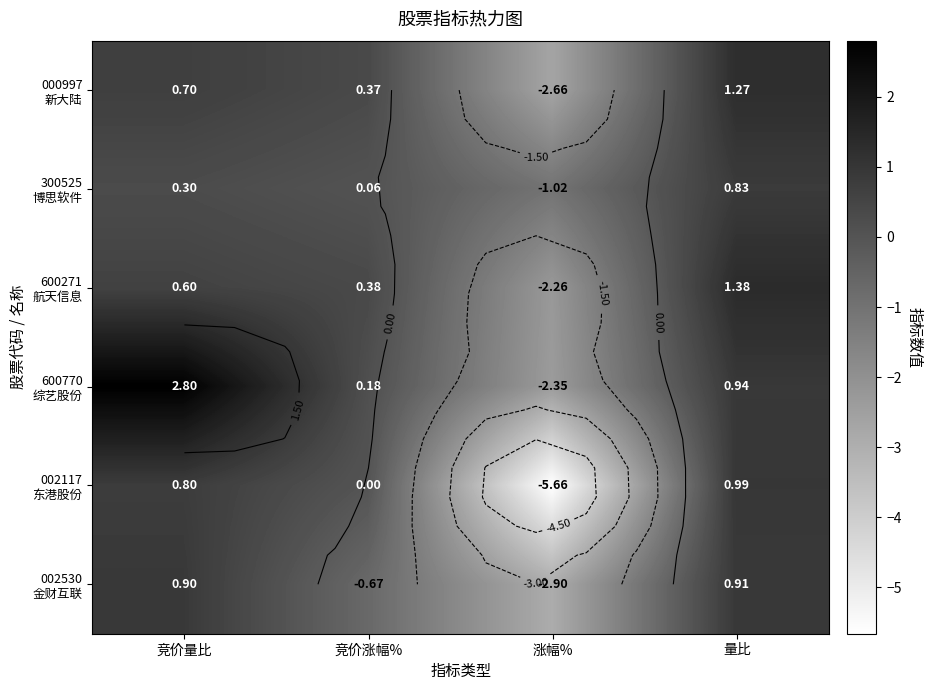

Is the value of 002530 金财互联 at 涨幅% greater than the value of 600770 综艺股份 at 涨幅%?

No